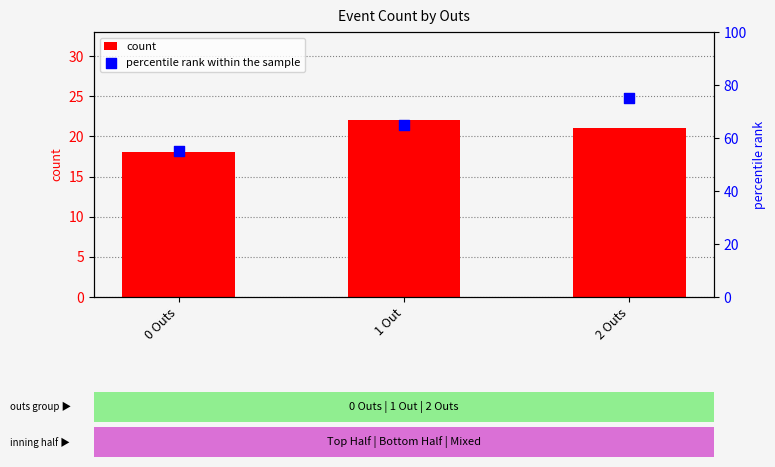

Which series has the widest spread of Y values?

percentile rank within the sample